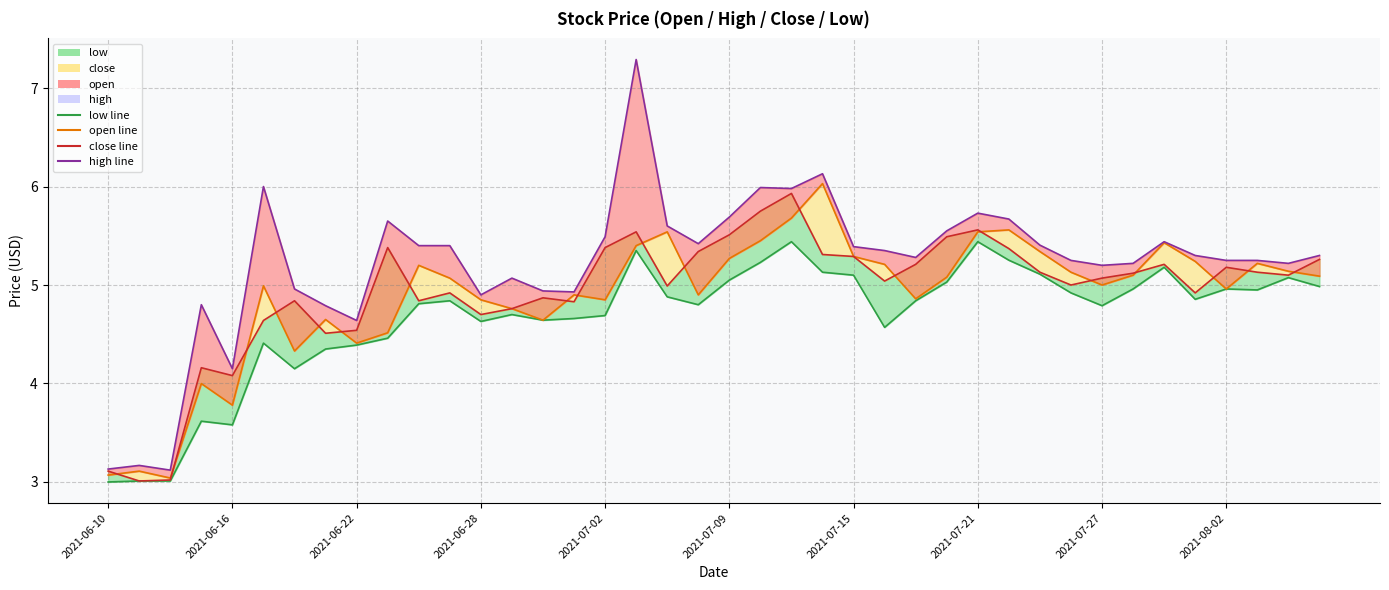

Does the chart have visible grid lines?

Yes